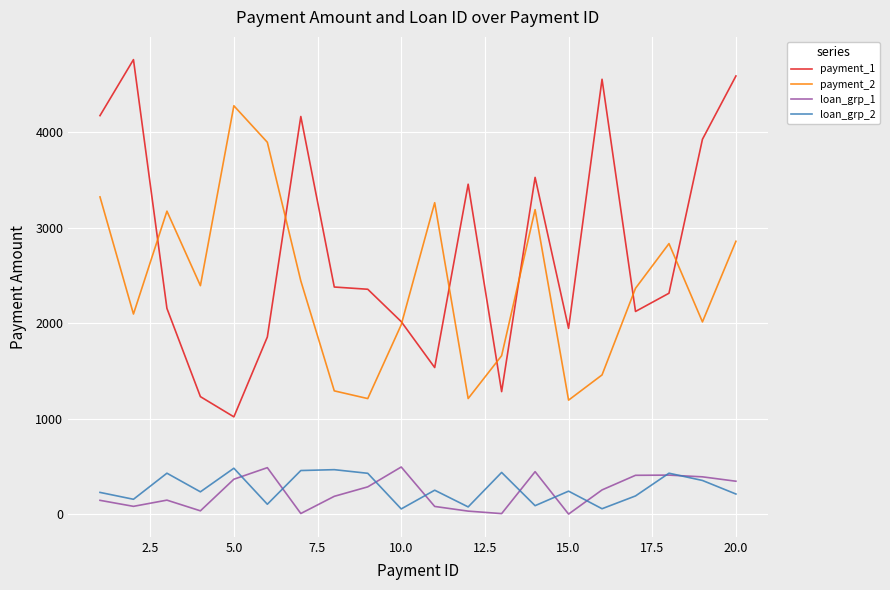

What are all the series names shown in the legend?

payment_1, payment_2, loan_grp_1, loan_grp_2